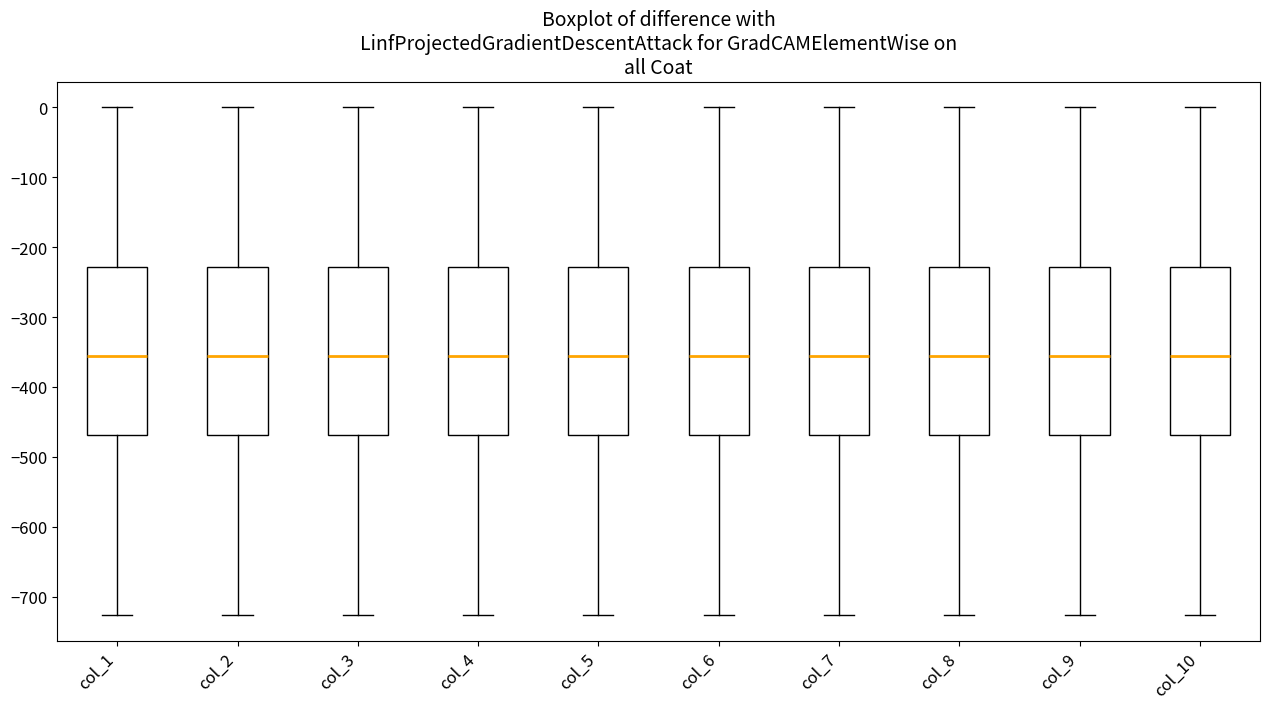

Reading left to right, transcribe this box plot: for each box, give where its median line is, the range the box spans, and where its two whiskers end, as read against the y-axis. The values are not printed on the chart, so give them approximately, as read against the axis.

col_1: median -360, box -470 to -230, whiskers -730 to 0
col_2: median -360, box -470 to -230, whiskers -730 to 0
col_3: median -360, box -470 to -230, whiskers -730 to 0
col_4: median -360, box -470 to -230, whiskers -730 to 0
col_5: median -360, box -470 to -230, whiskers -730 to 0
col_6: median -360, box -470 to -230, whiskers -730 to 0
col_7: median -360, box -470 to -230, whiskers -730 to 0
col_8: median -360, box -470 to -230, whiskers -730 to 0
col_9: median -360, box -470 to -230, whiskers -730 to 0
col_10: median -360, box -470 to -230, whiskers -730 to 0